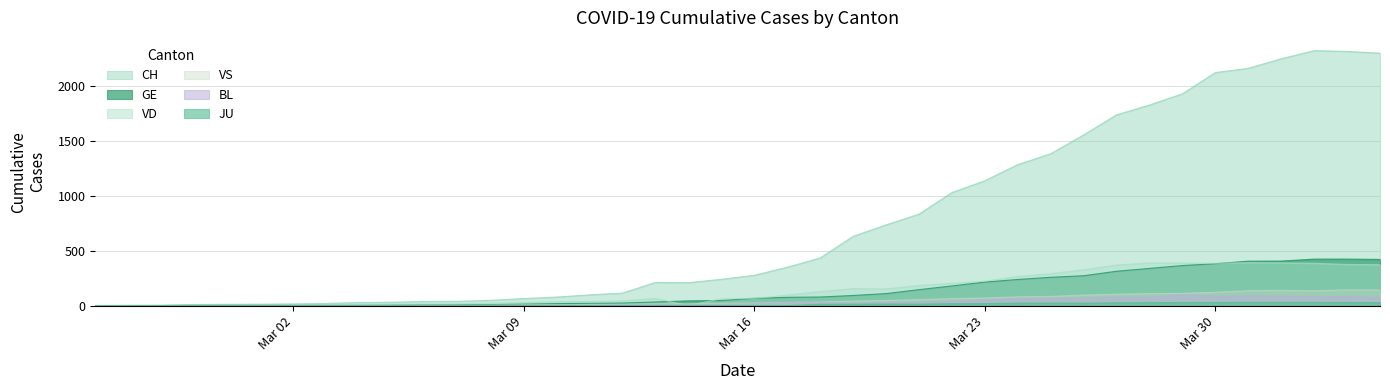

How many values in GE are above zero?

39